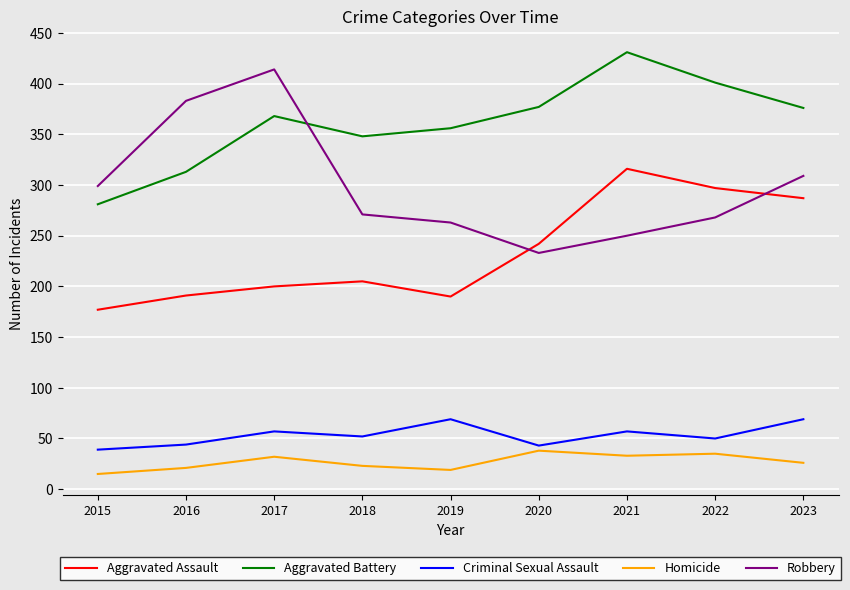

What is the total value across all series at 2017?

1071